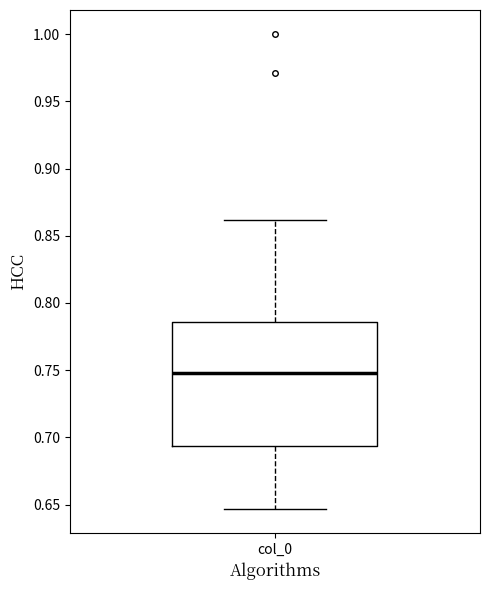

Read this box plot against the y-axis: the position of the median line, the range covered by the box, and the ends of both whiskers. The values are not printed on the chart, so give them approximately, as read against the axis.

median 0.750, box 0.695 to 0.785, whiskers 0.645 to 0.860